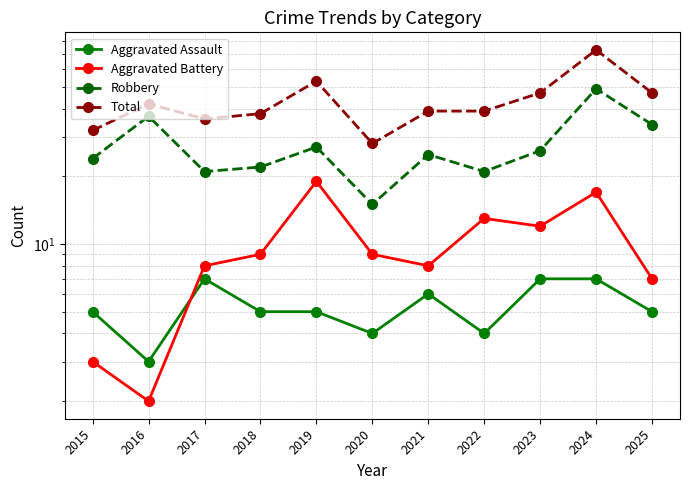

Which category has the highest value in the Total series?

2024